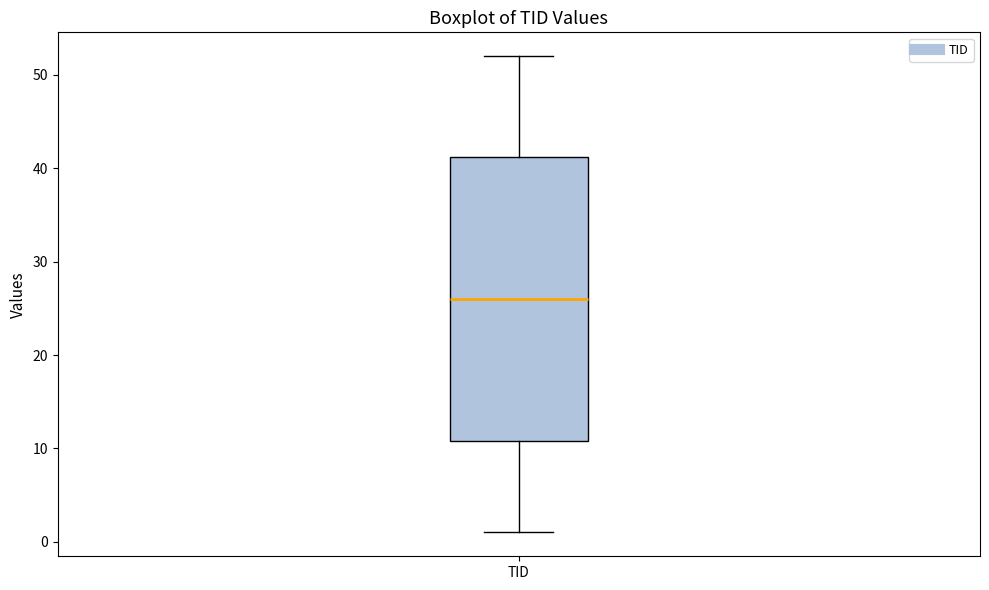

Where does the median line of the box for TID sit on the y-axis? The values are not printed on the chart, so give them approximately, as read against the axis.

26